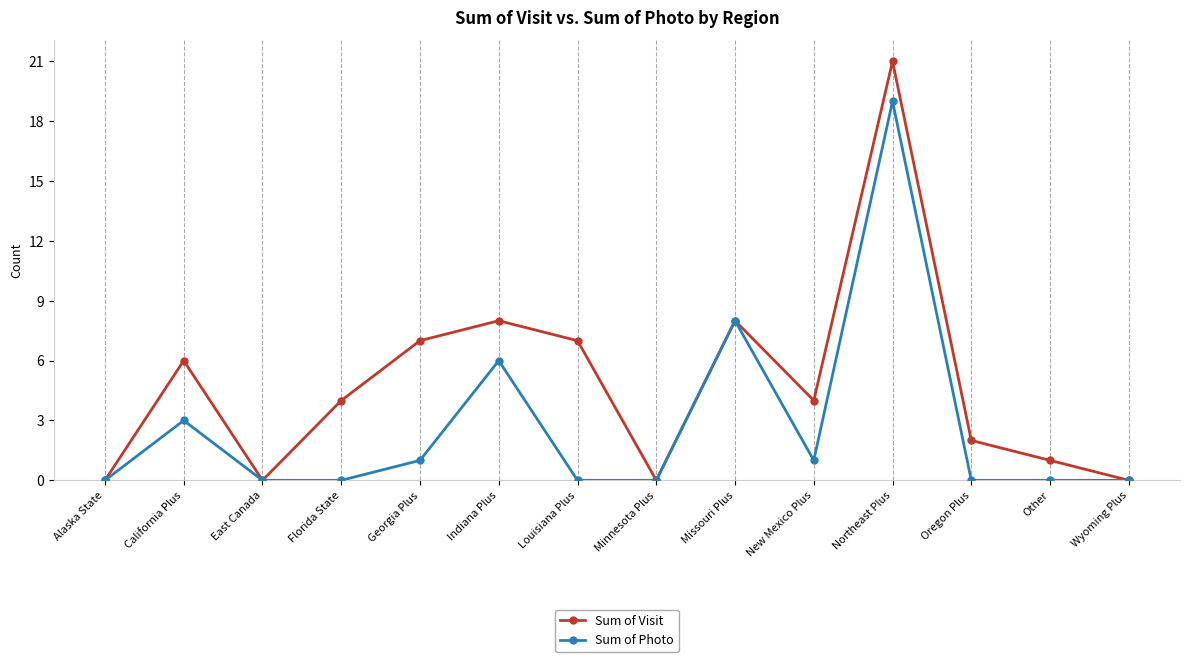

Rank the series at California Plus from highest to lowest value.

Sum of Visit, Sum of Photo